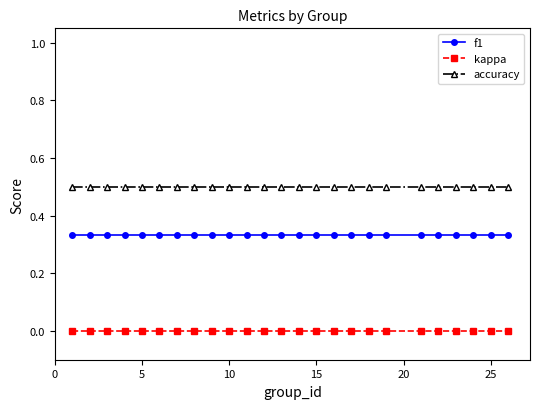

Which series has the largest total across all categories?

accuracy